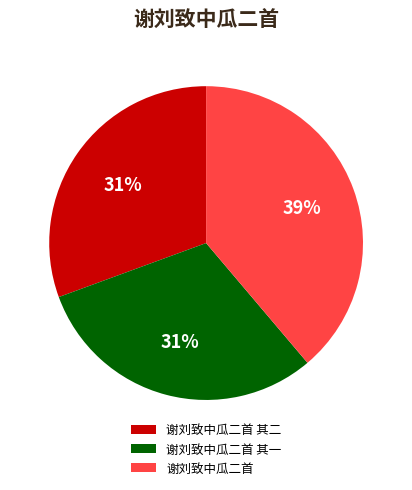

Do 谢刘致中瓜二首 and 谢刘致中瓜二首 其一 together represent more than half of the pie?

Yes